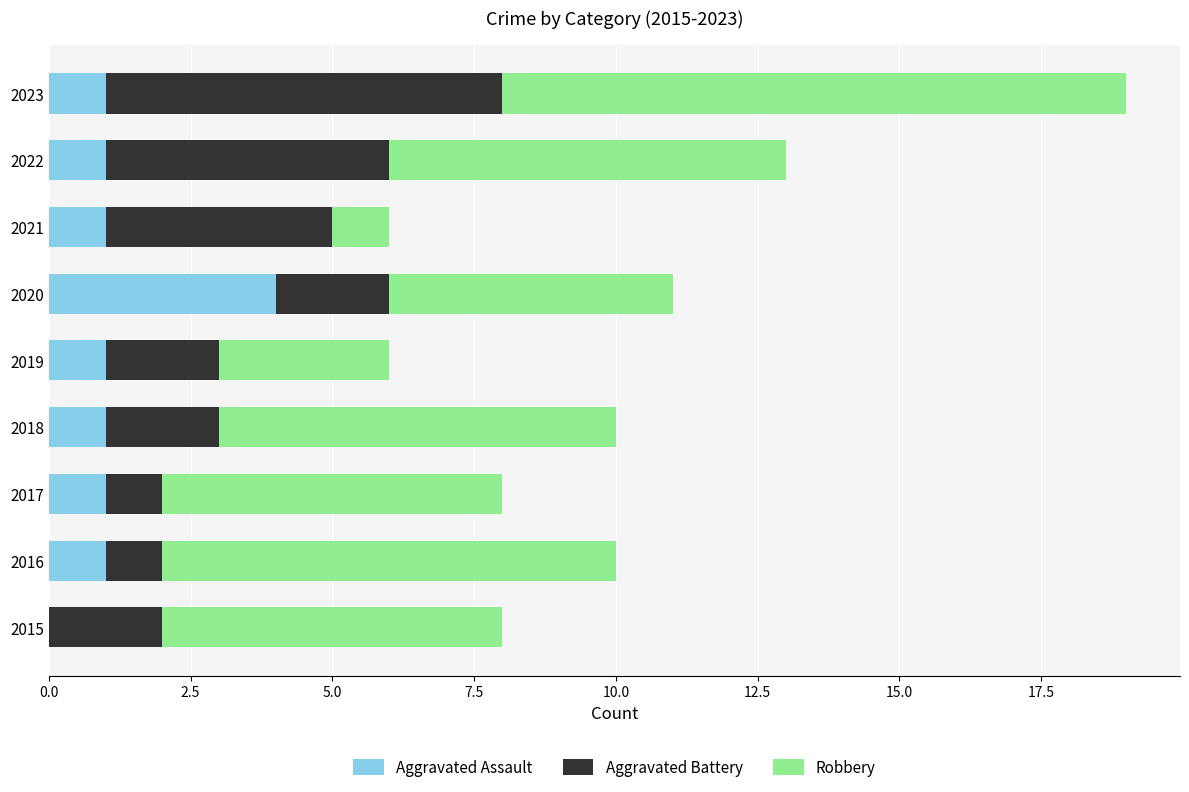

Which category has the highest value in the Aggravated Assault series?

2020